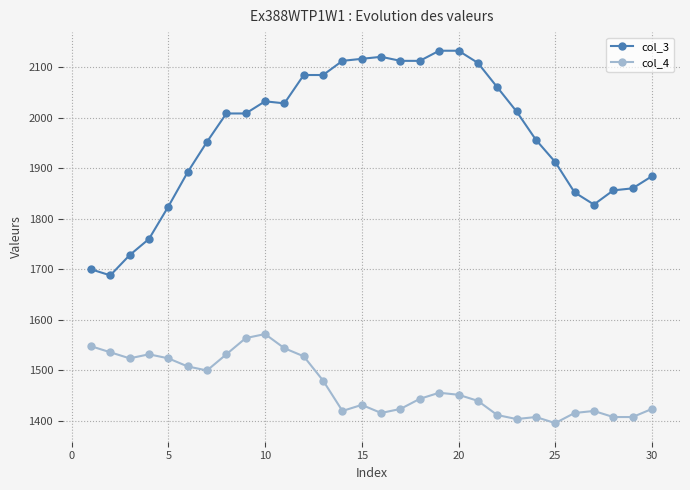

True or false: col_4 and col_3 cross at least once.

False